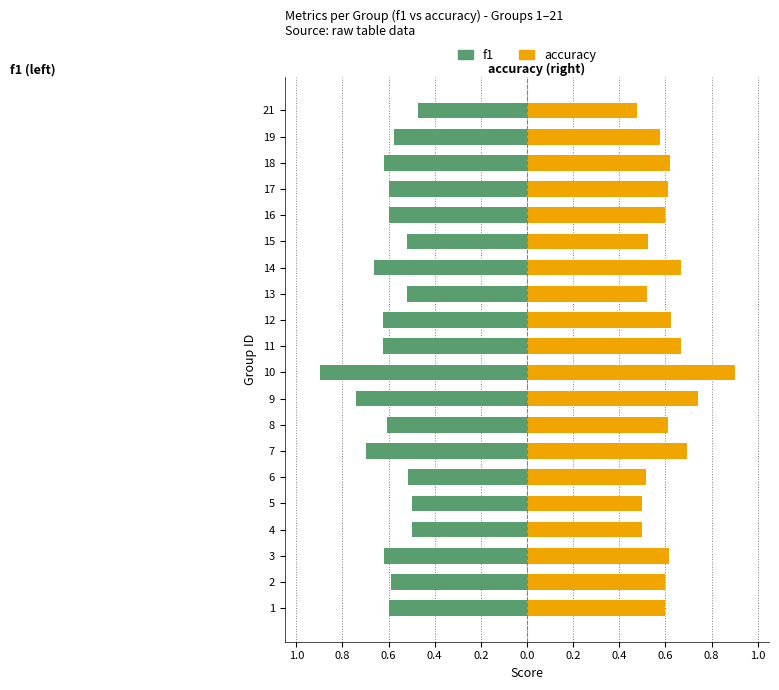

How many groups of bars are there?

20